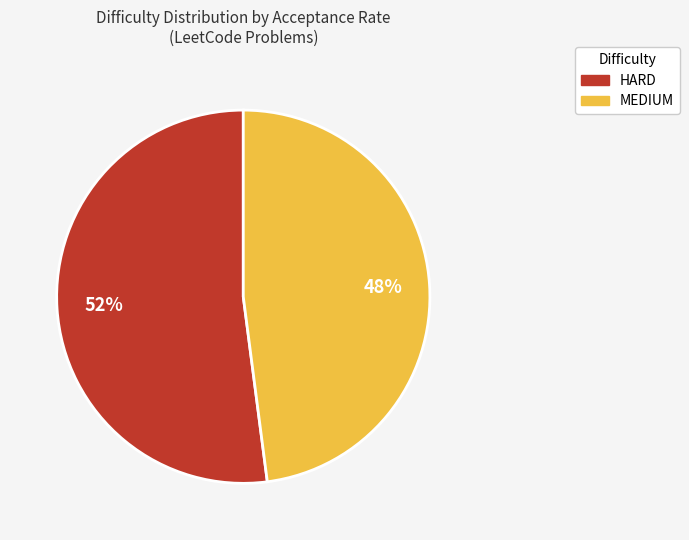

Does any single category account for the majority?

Yes